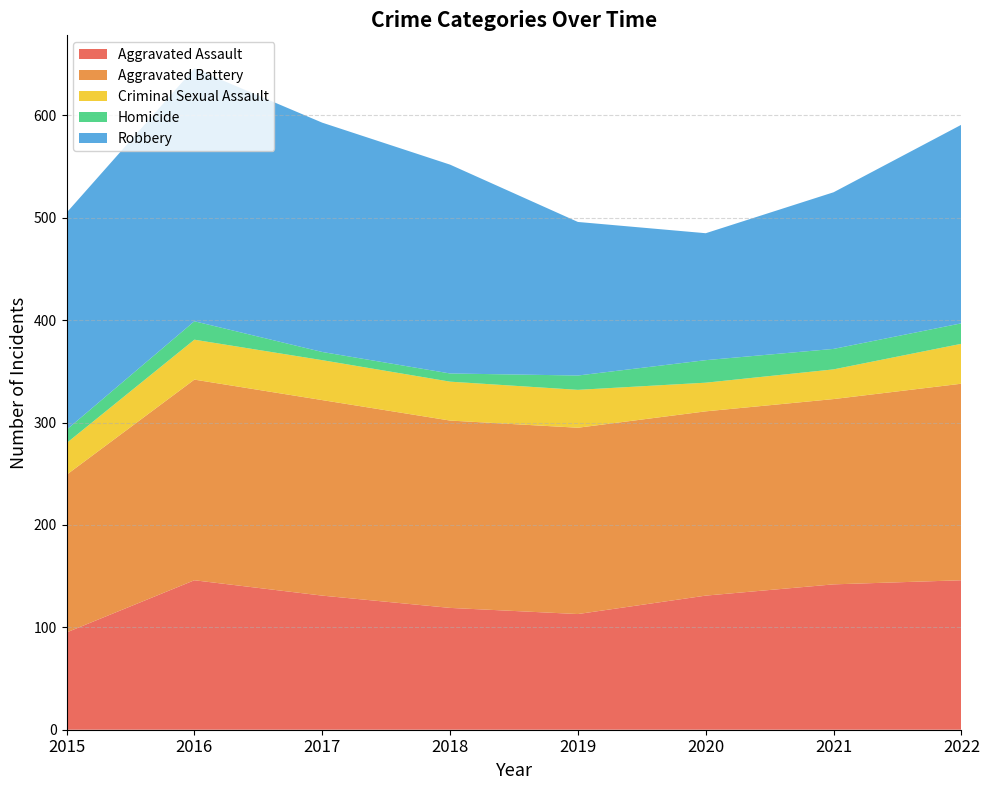

Reading left to right, transcribe all the data shown in this chart.

Aggravated Assault: 95	146	131	119	113	131	142	146
Aggravated Battery: 154	196	191	183	182	180	181	192
Criminal Sexual Assault: 31	39	39	38	37	28	29	39
Homicide: 13	18	8	8	14	22	20	20
Robbery: 212	247	224	204	150	124	153	194